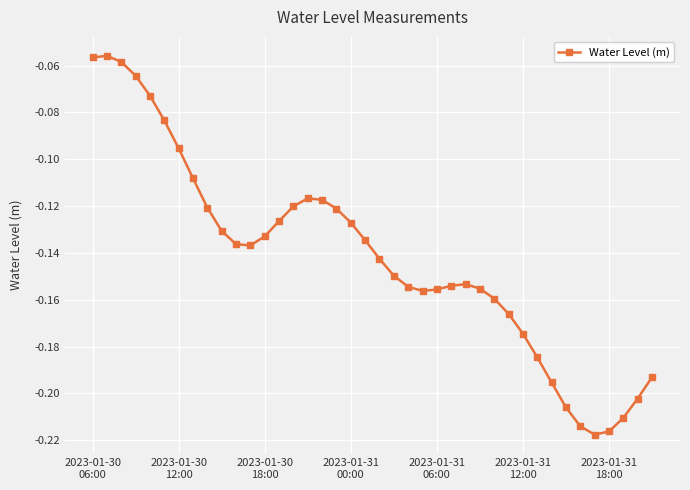

What is the sum of all values?

-5.7